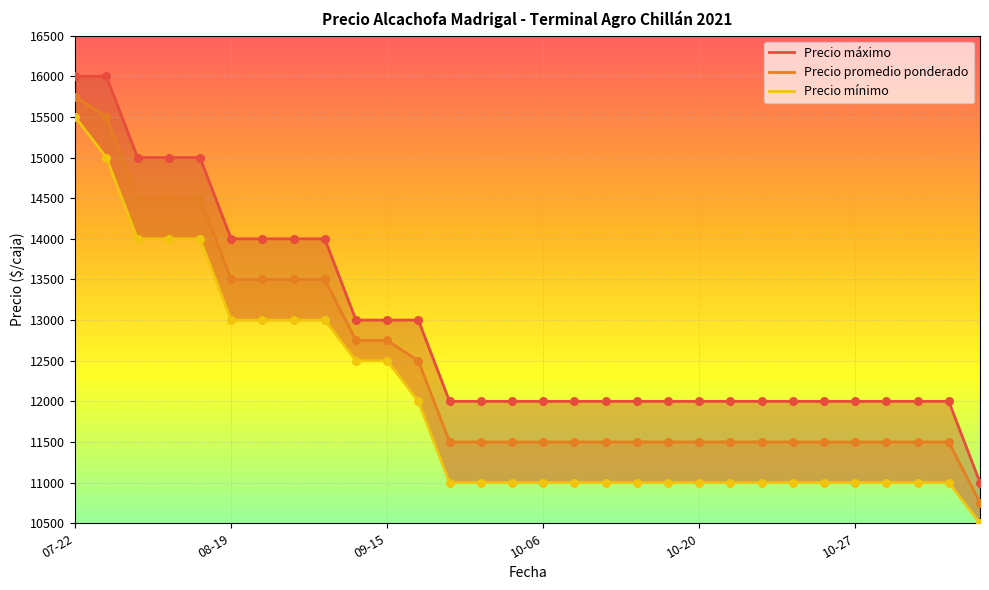

Which series contains the lowest Y value?

Precio mínimo